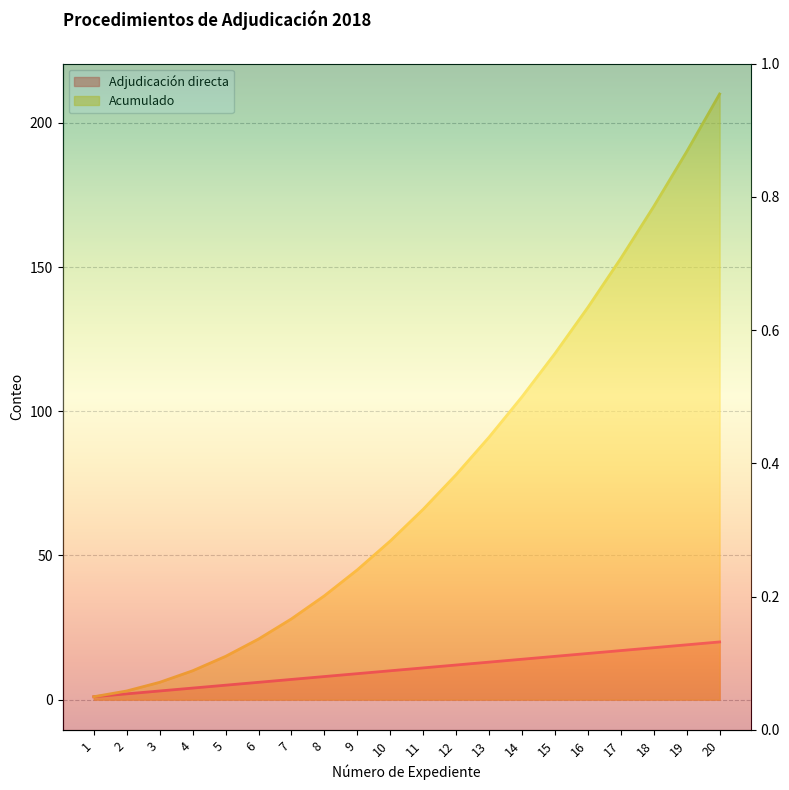

Reading left to right, what are all the values shown in this chart?

Adjudicación directa: 1	2	3	4	5	6	7	8	9	10	11	12	13	14	15	16	17	18	19	20
Acumulado: 1	3	6	10	15	21	28	36	45	55	66	78	91	105	120	136	153	171	190	210